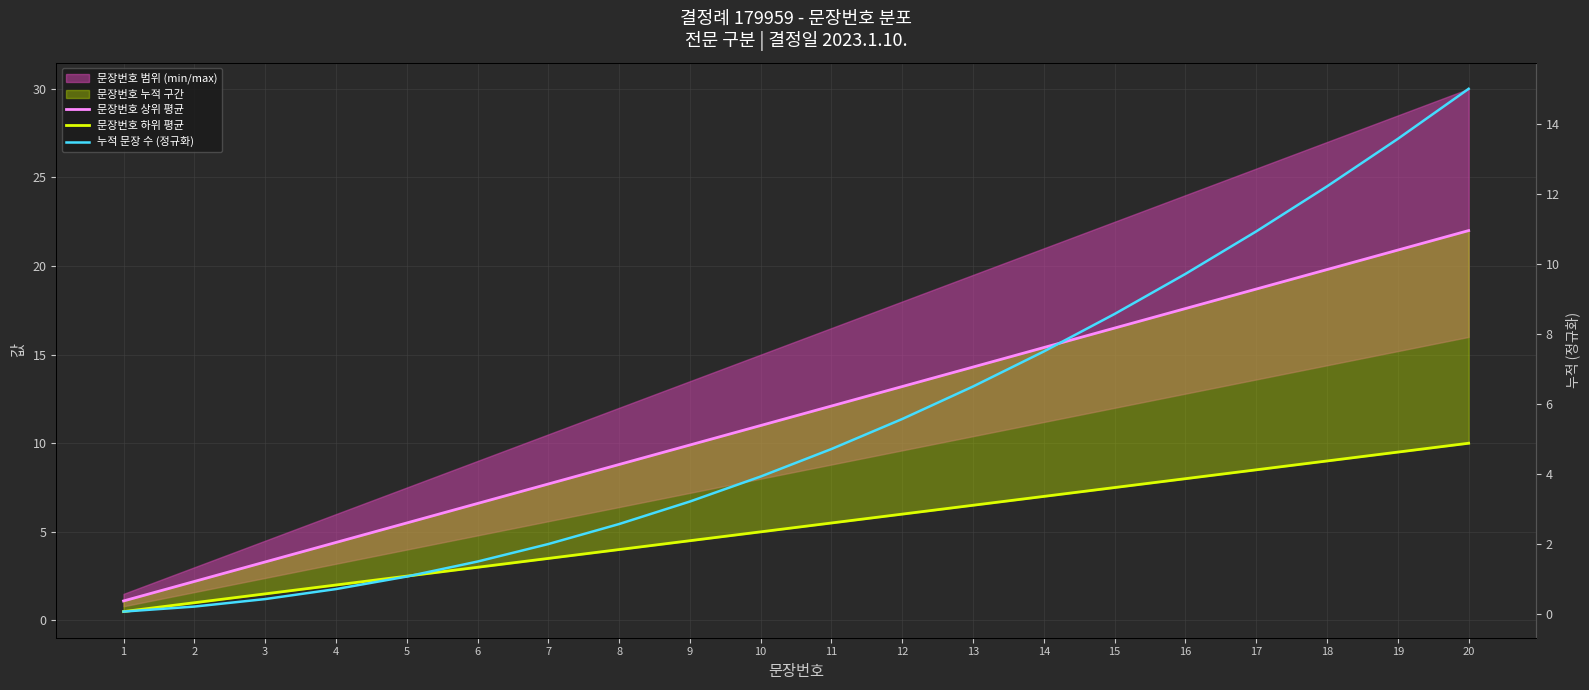

True or false: 문장번호 하위 평균 and 문장번호 상위 평균 intersect in this chart.

False